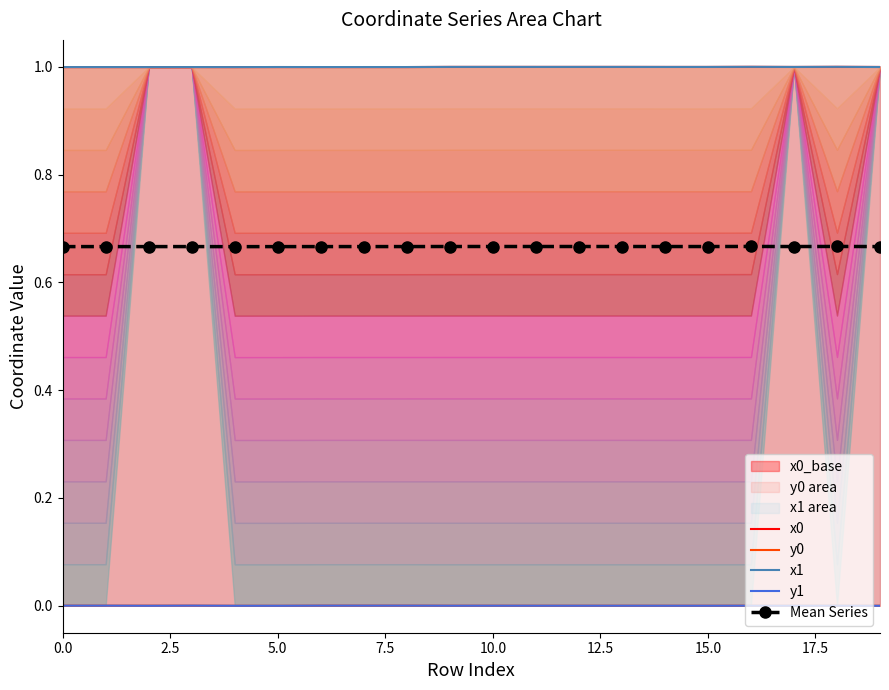

Where do y1 and y0 first cross each other?

2.5 and 5.0